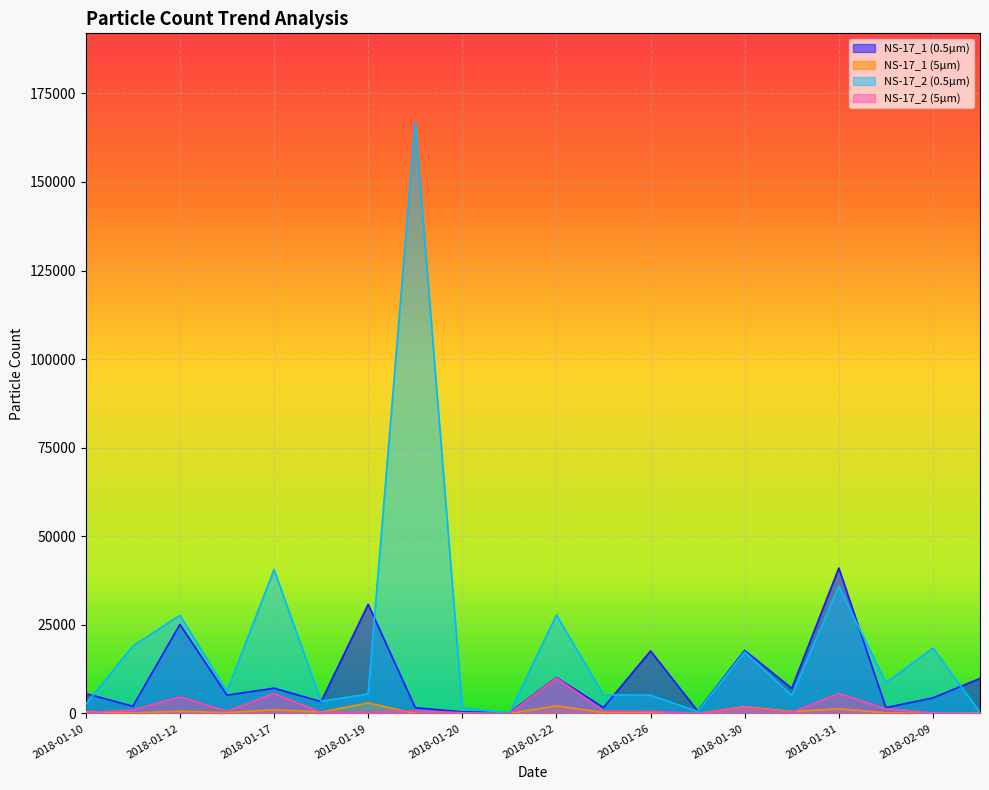

True or false: NS-17_1 (0.5µm) and NS-17_1 (5µm) cross at least once.

False